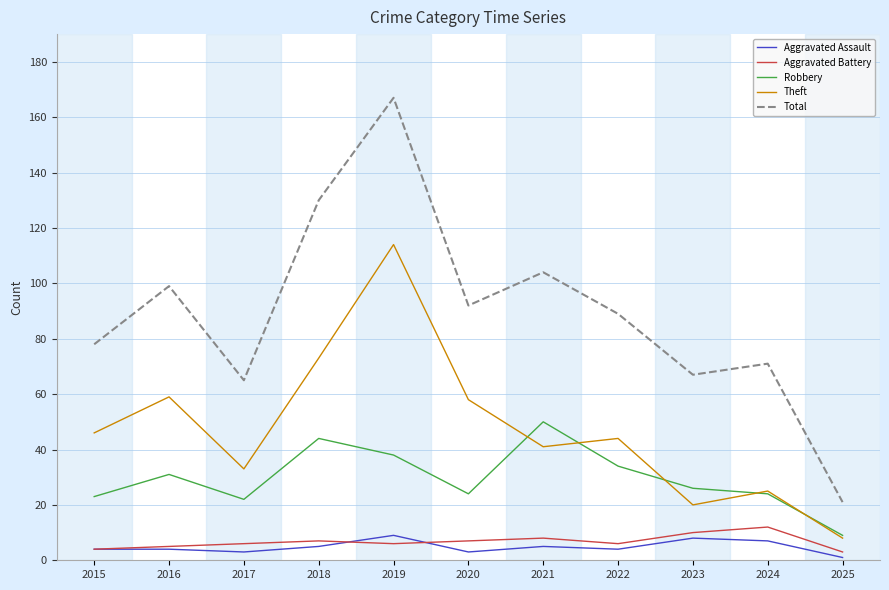

List the series in order of their peak value, lowest first.

Aggravated Assault, Aggravated Battery, Robbery, Theft, Total